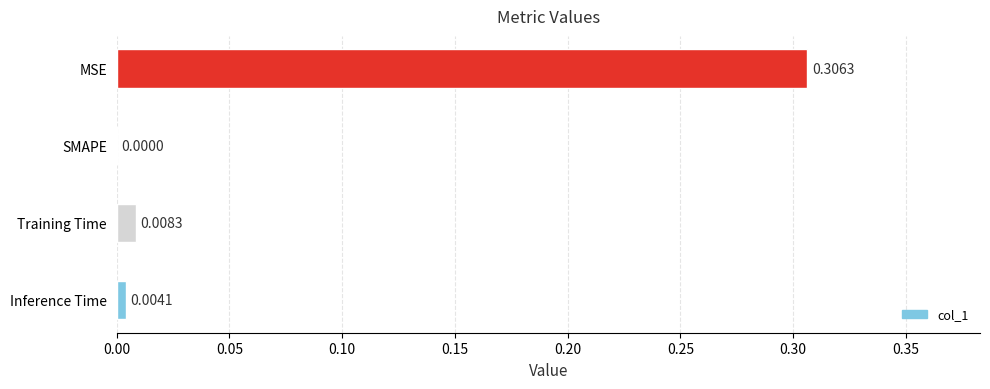

At which category does the chart reach its peak across all series?

MSE